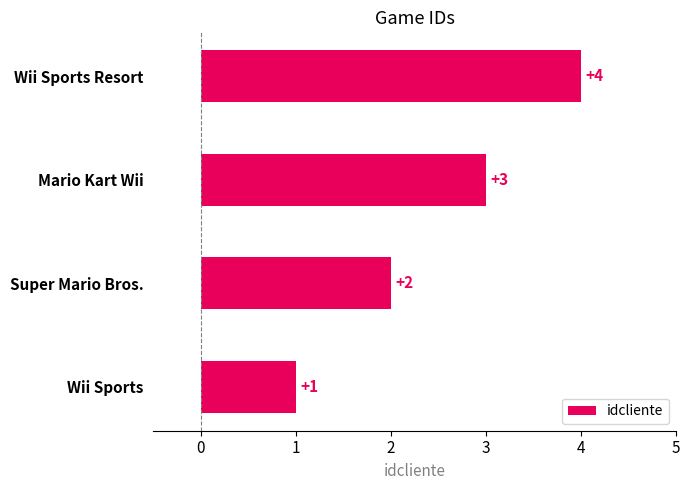

Rank the categories by value from highest to lowest.

Wii Sports Resort, Mario Kart Wii, Super Mario Bros., Wii Sports